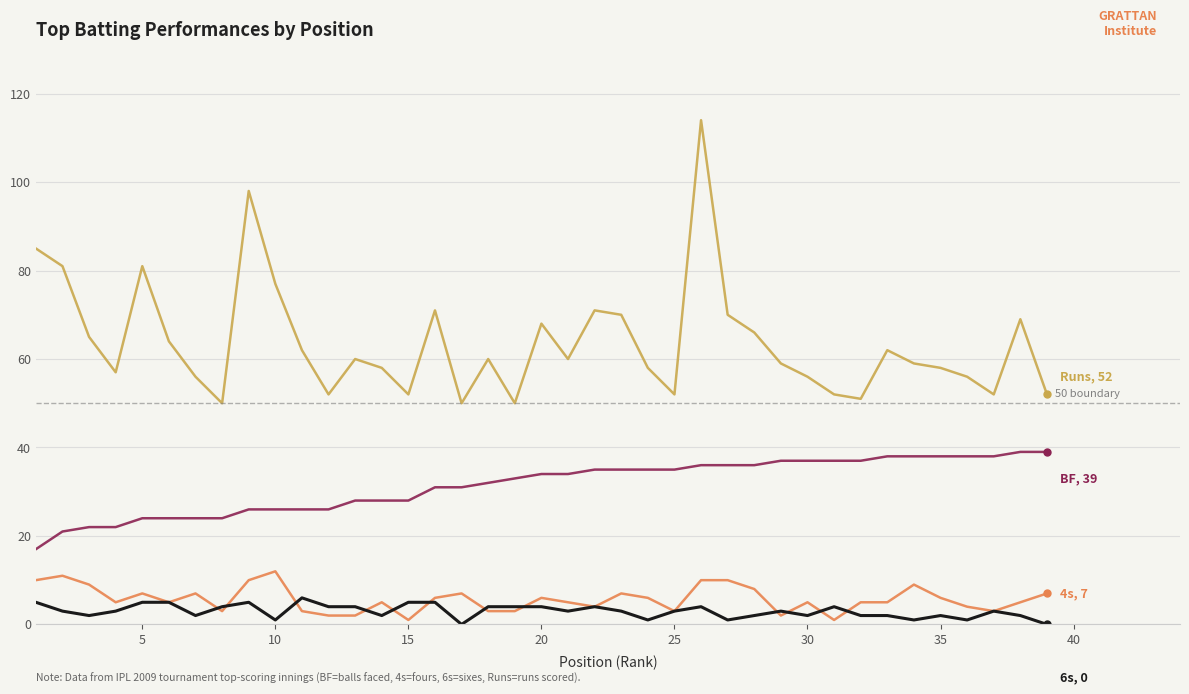

Does the chart display data point markers on the line(s)?

No